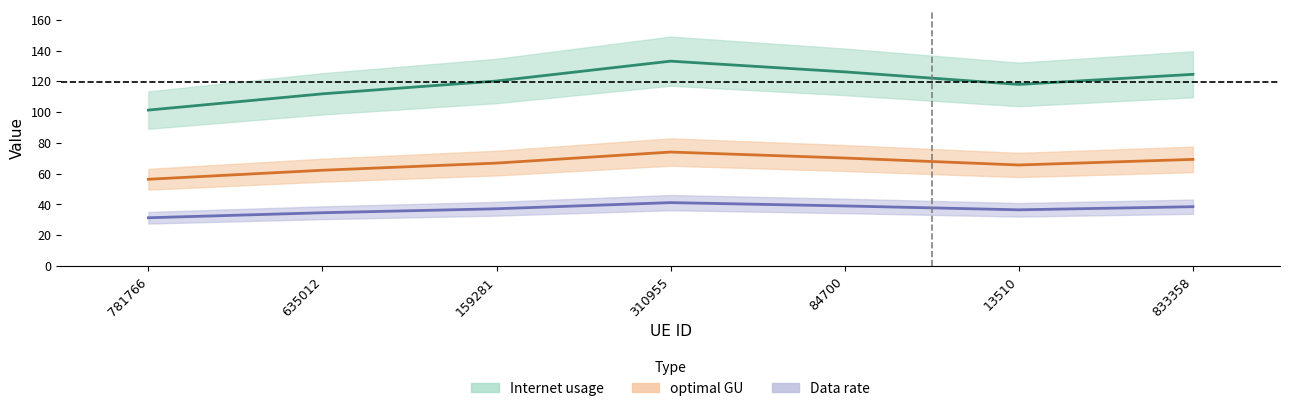

The optimal GU series shows 100.0 at 13510. True or false?

False